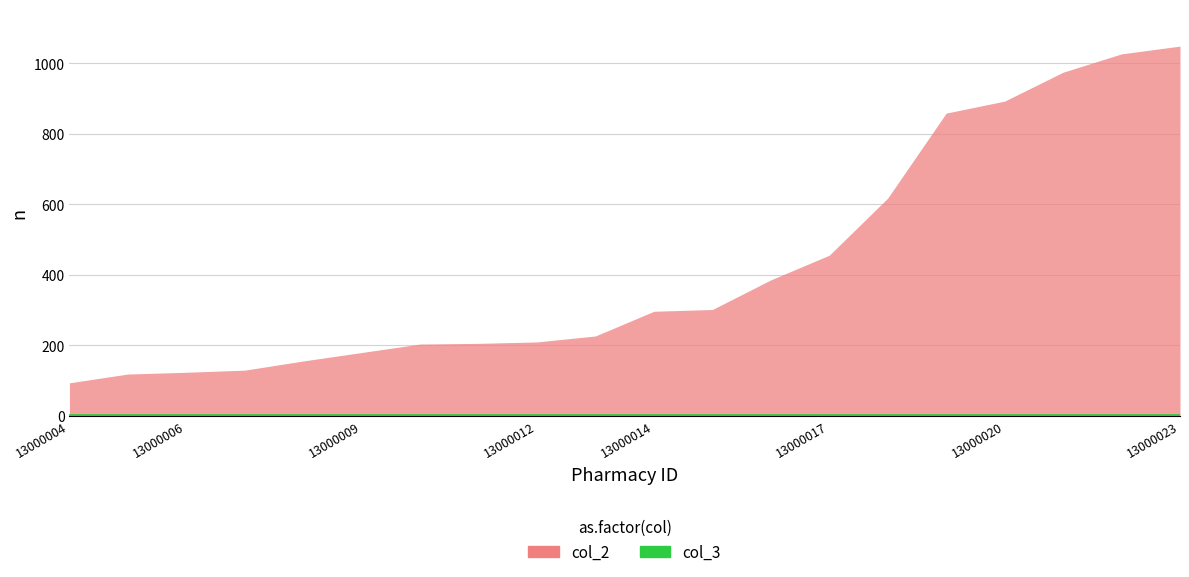

At which category does the chart reach its peak across all series?

13000023